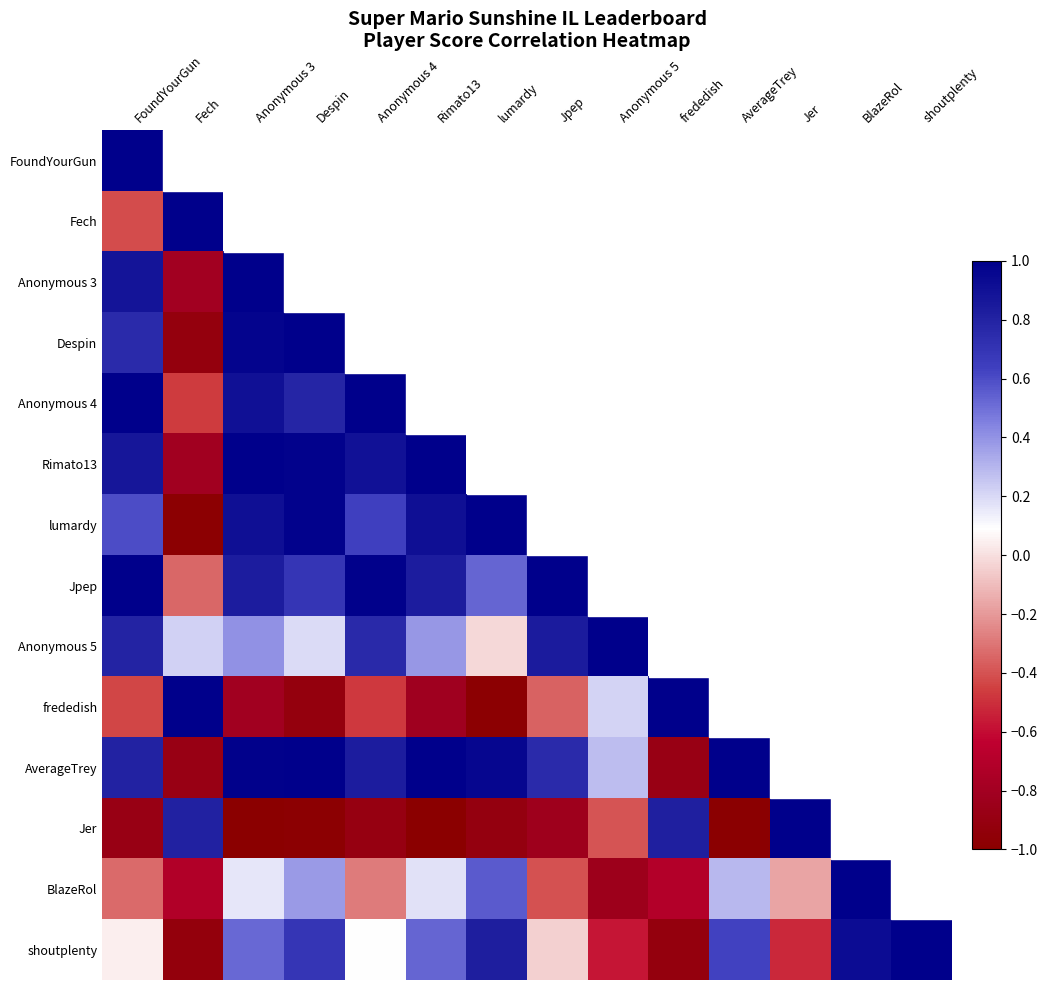

What is the smallest value displayed?

-1.0